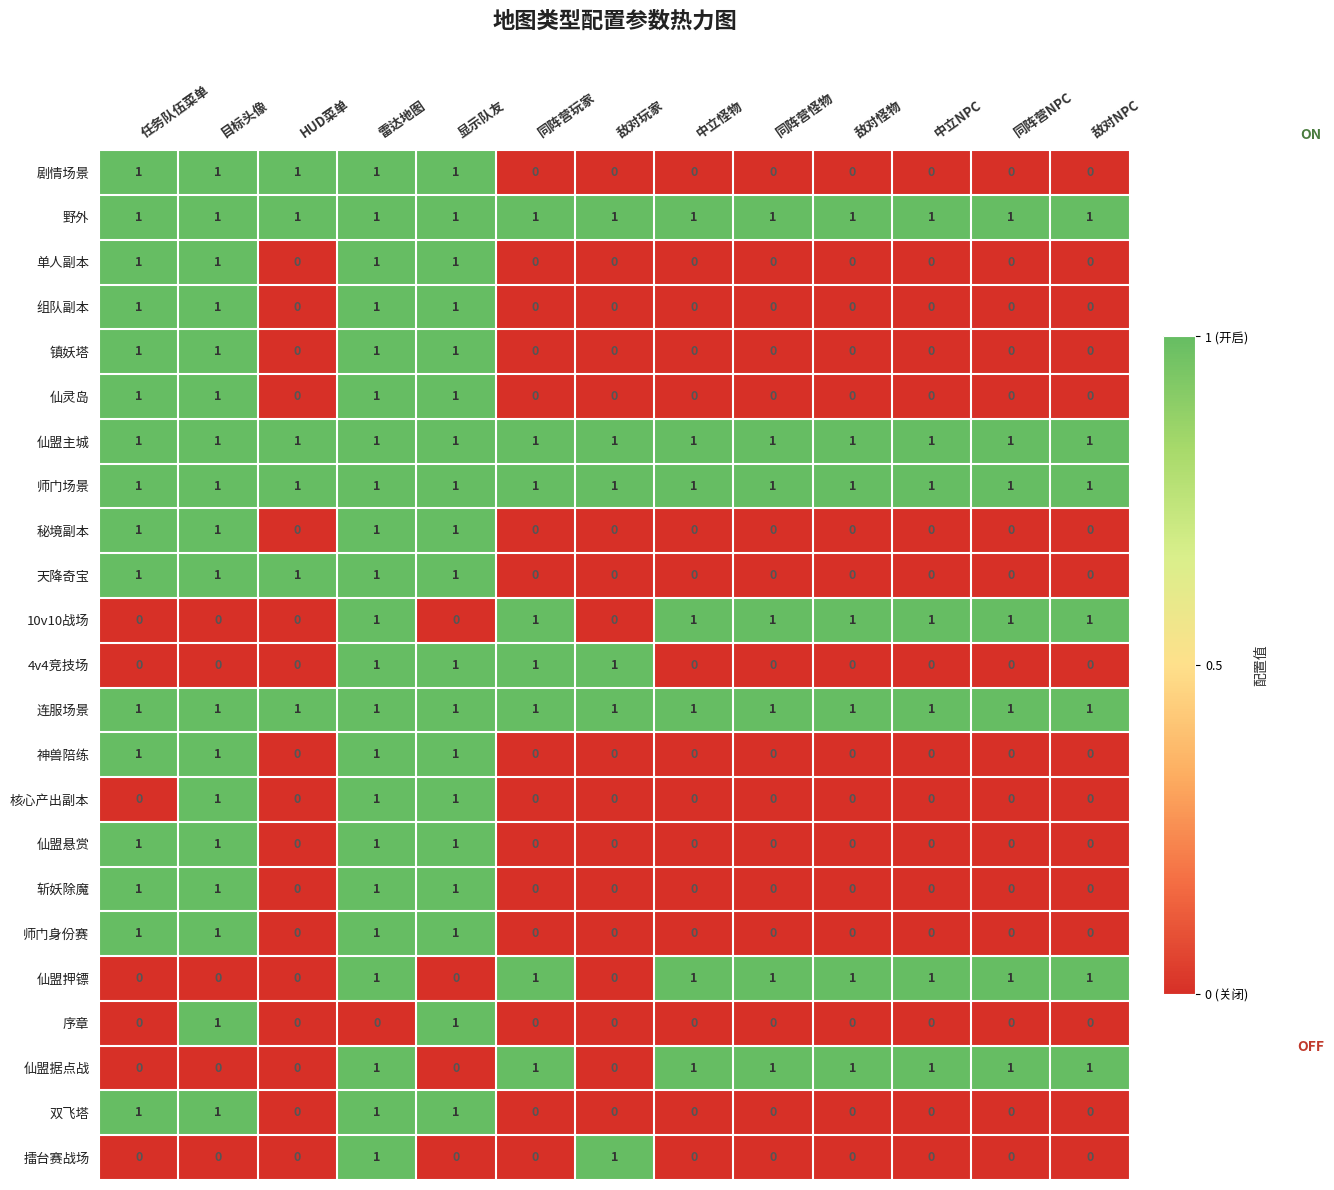

What is the sum of all 剧情场景 values?

5